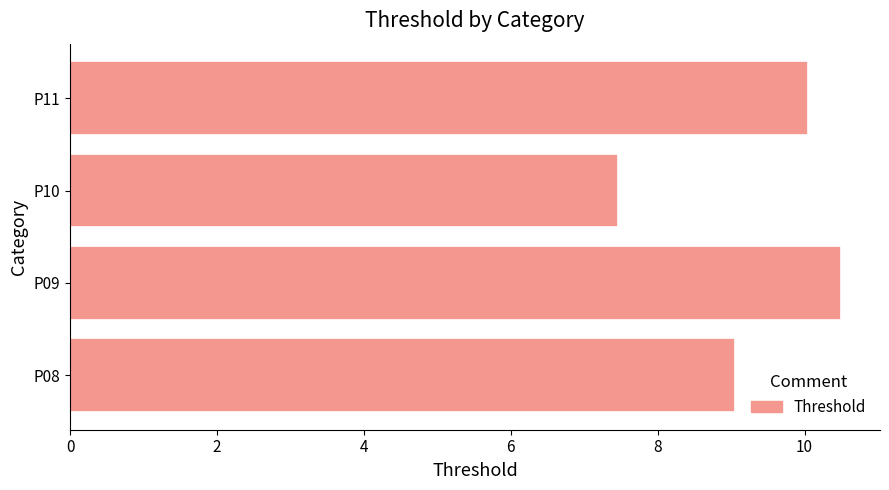

Is it true that the value at P08 is 9.1?

True